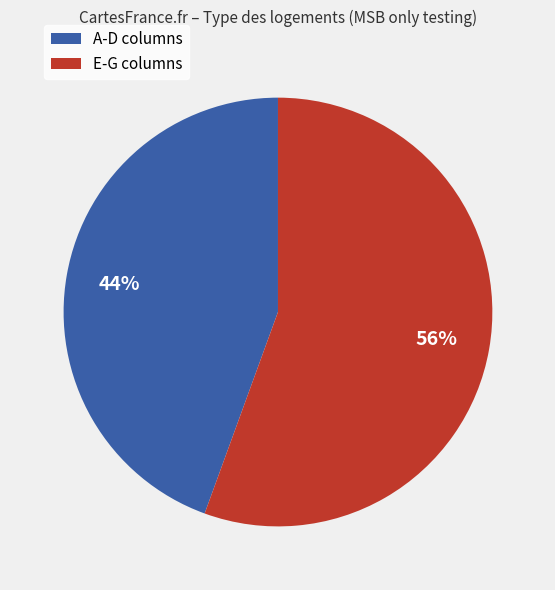

To the nearest percent, what is the average slice percentage?

50%